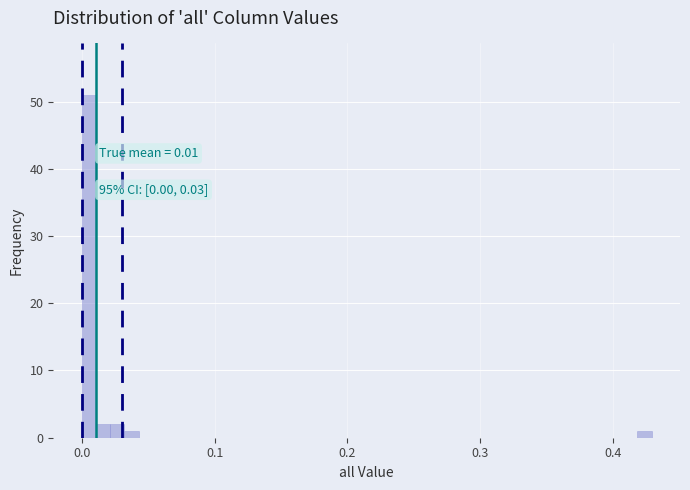

Around what value on the x-axis is the tallest bar? Give the approximate position of its centre, as read against the axis.

0.01